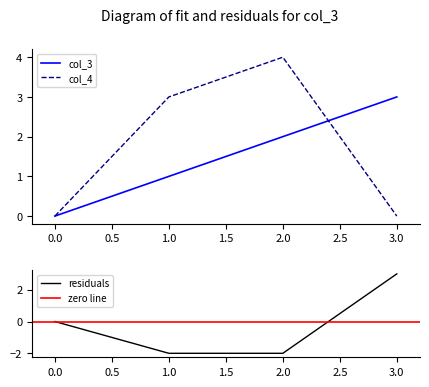

Is it true that col_4 equals 0 at 0.0?

True